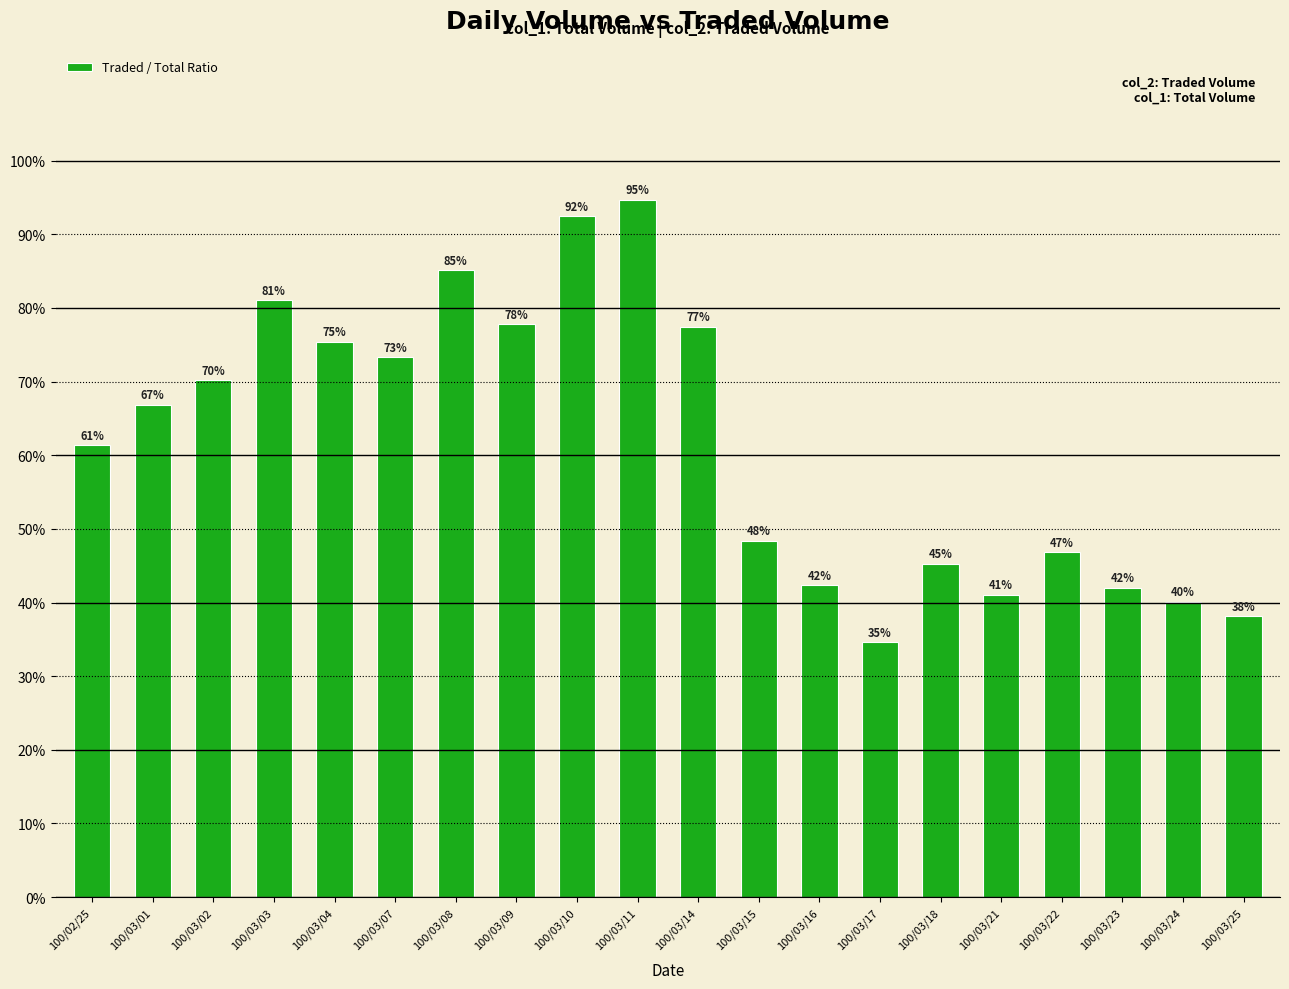

What is the minimum value shown in the chart?

0.3